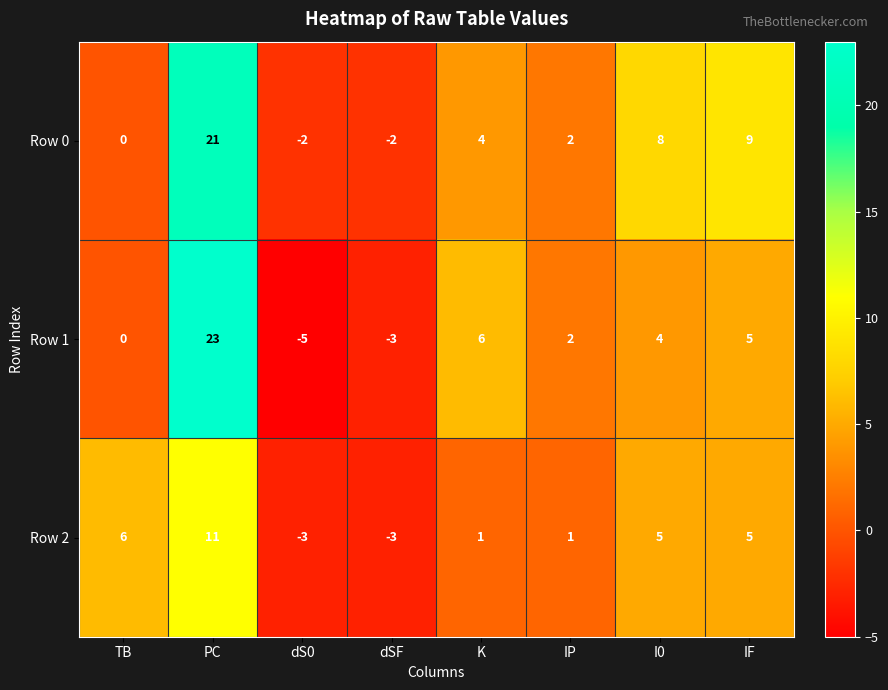

What is the difference between the maximum and minimum values in the Row 1 series?

28